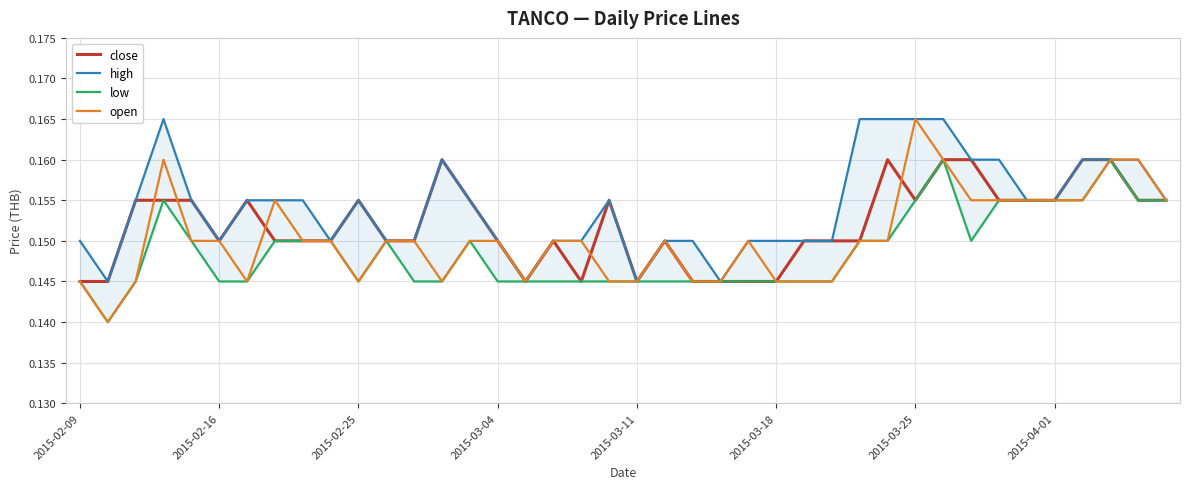

What is the sum of the low values at 2015-03-04 and 2015-02-25?

0.3